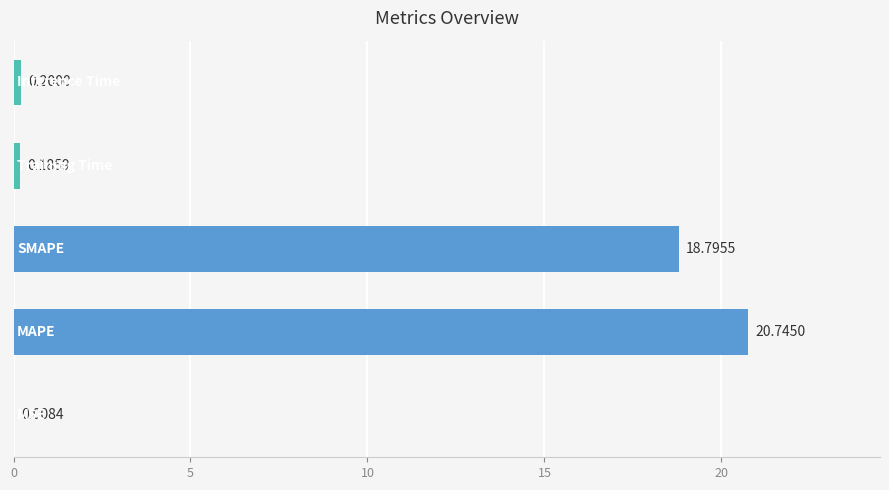

What is the sum of all values?

39.9